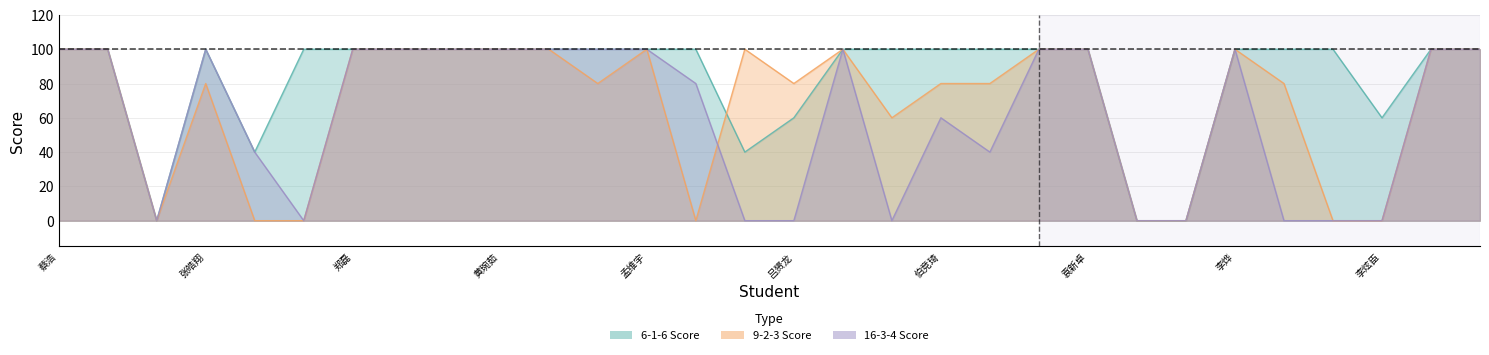

The 16-3-4 Score series shows 100 at 卢超. True or false?

True